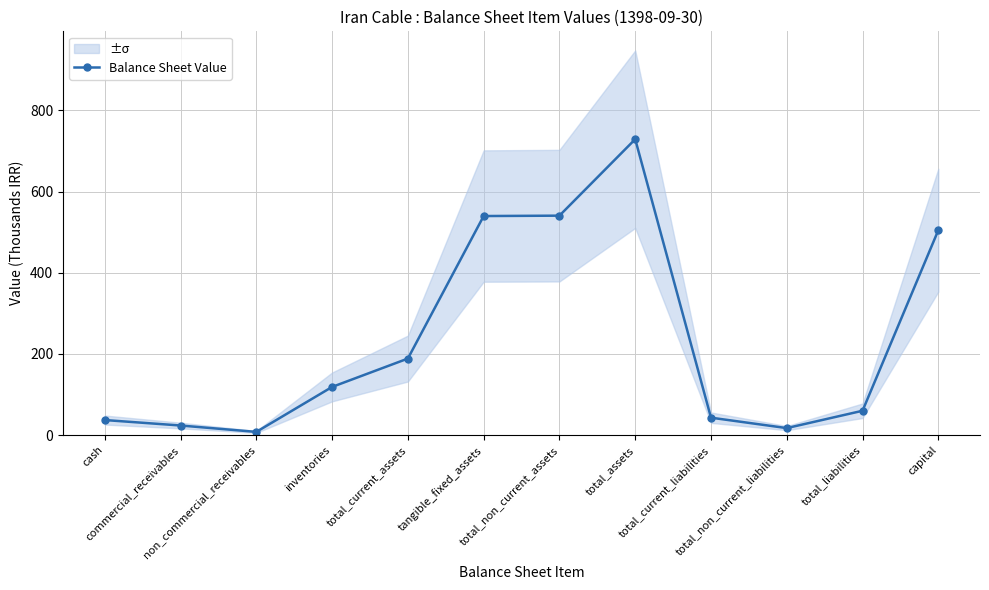

How many data points are less than 118?

6